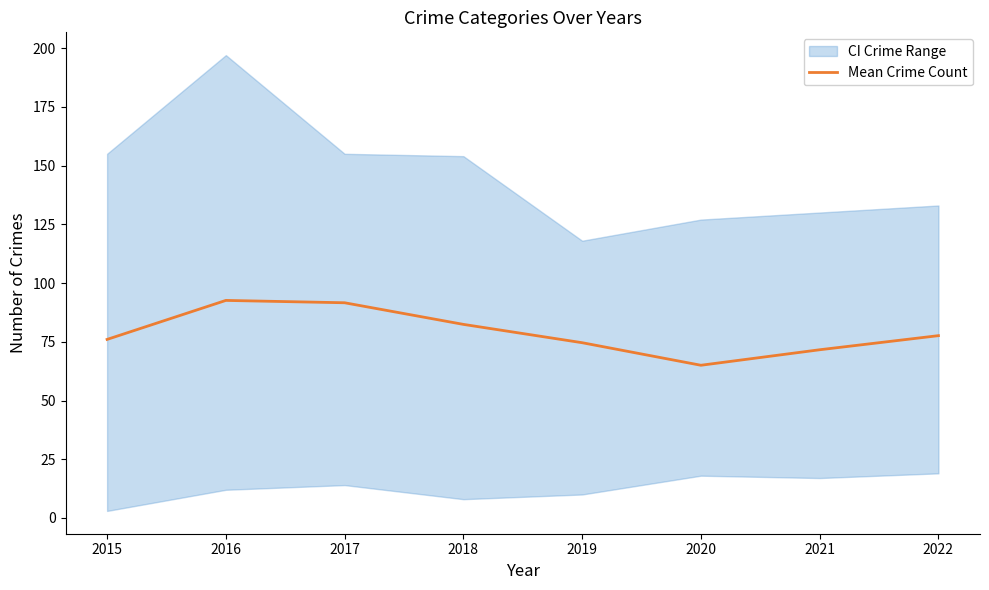

Where is the data nearest to the value 78?

2022